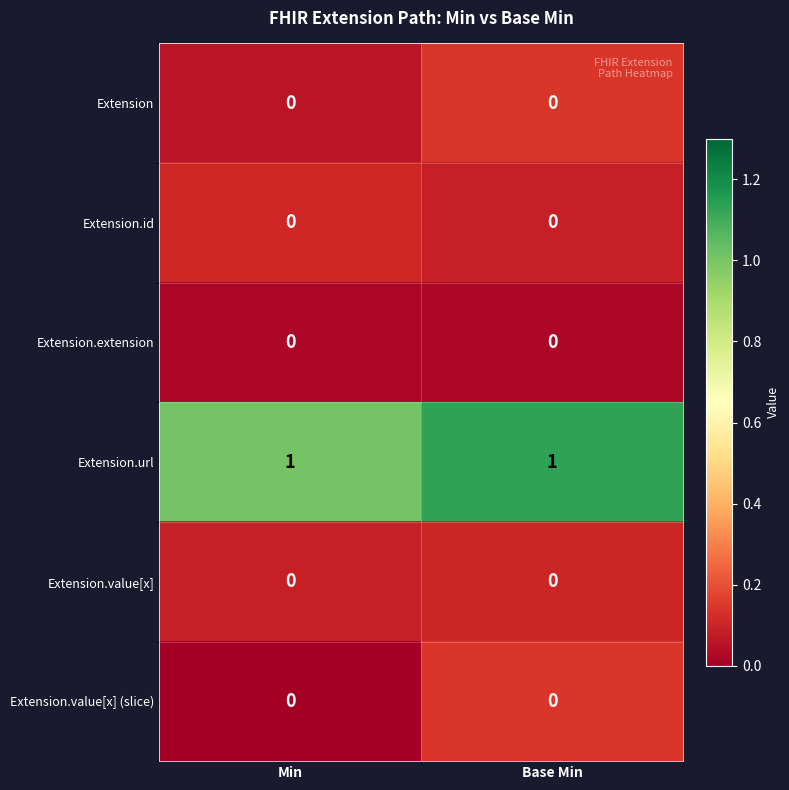

The Extension.id series shows 0 at Min. True or false?

True